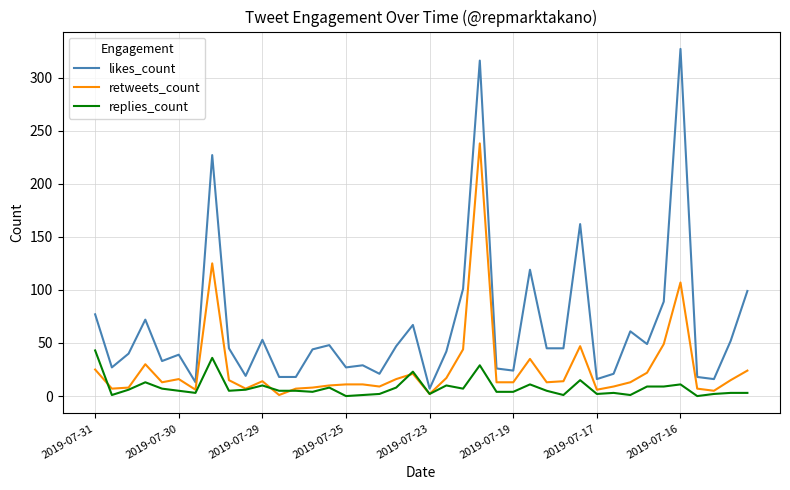

Which series has the widest spread of values?

likes_count